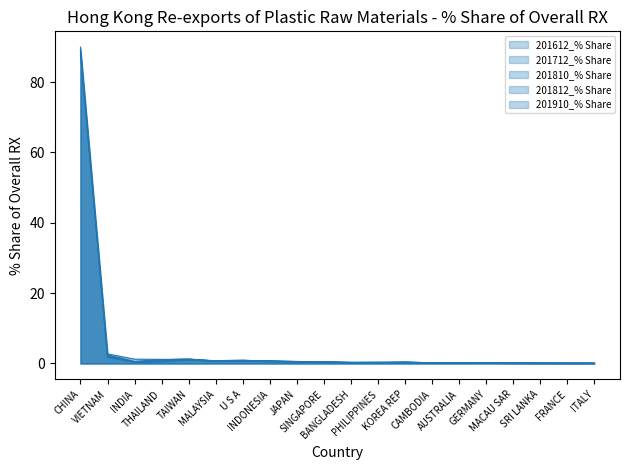

Between CAMBODIA and ITALY, which series saw the biggest shift?

201910_% Share